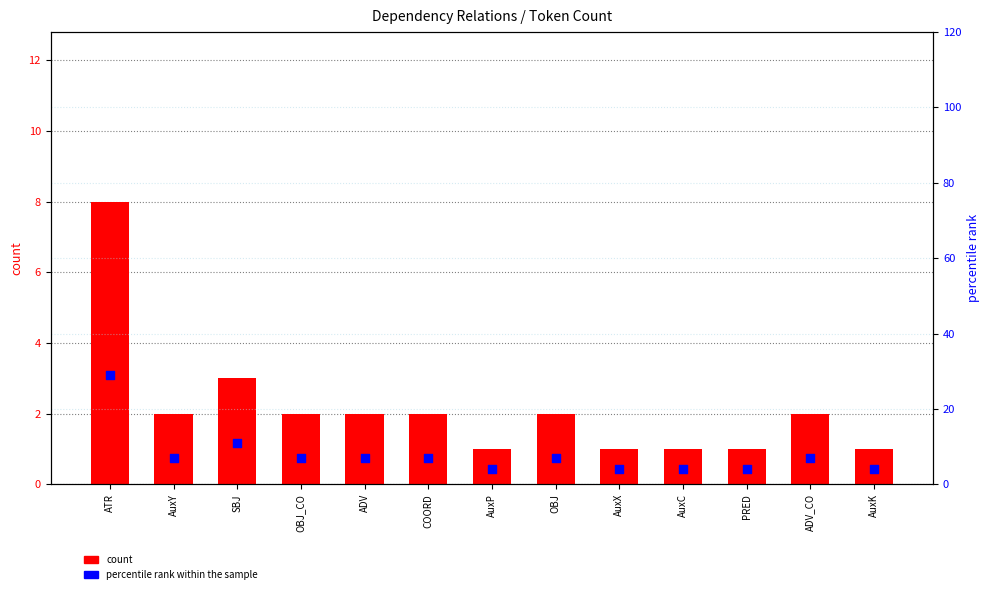

At how many categories does at least one series exceed 21?

1